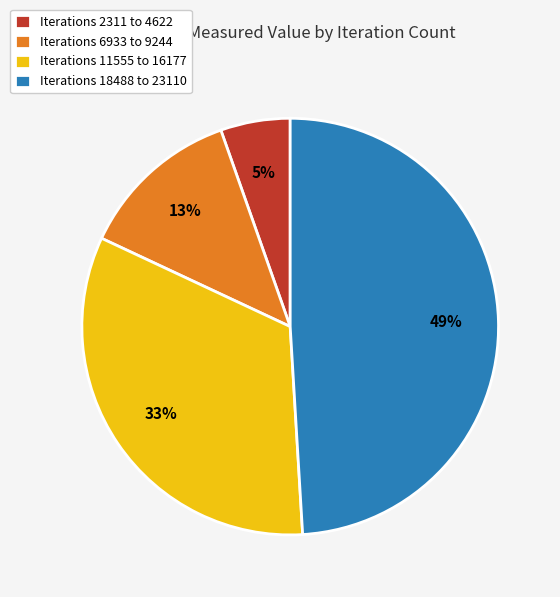

Which category has the smallest portion of the pie?

Iterations 2311 to 4622